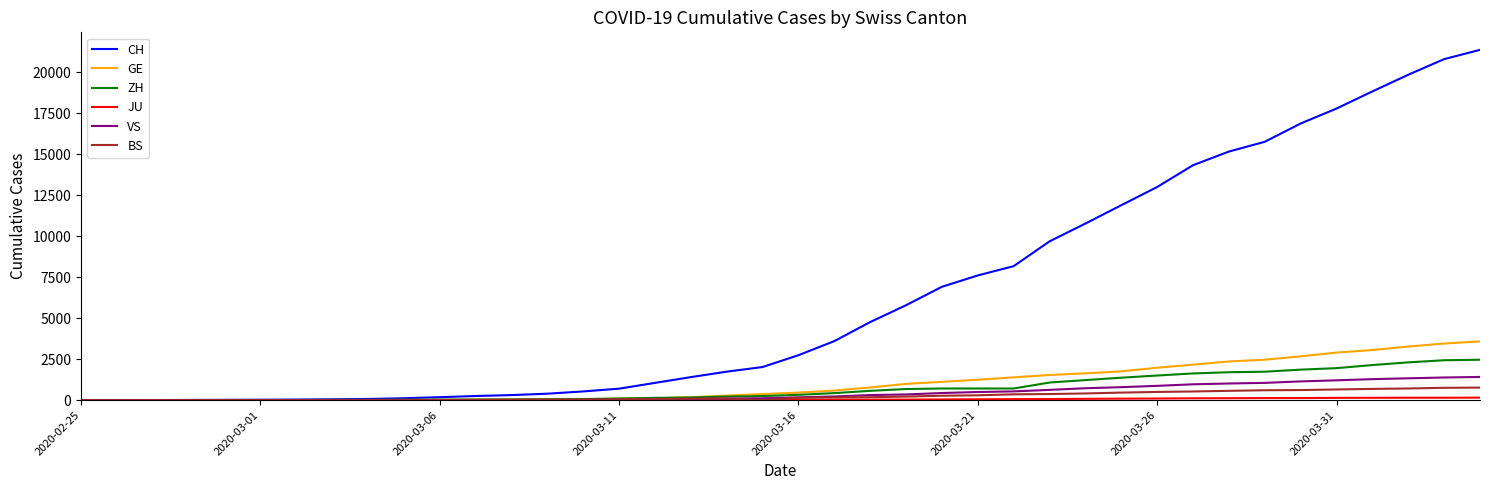

What is the highest value of the BS series?

767